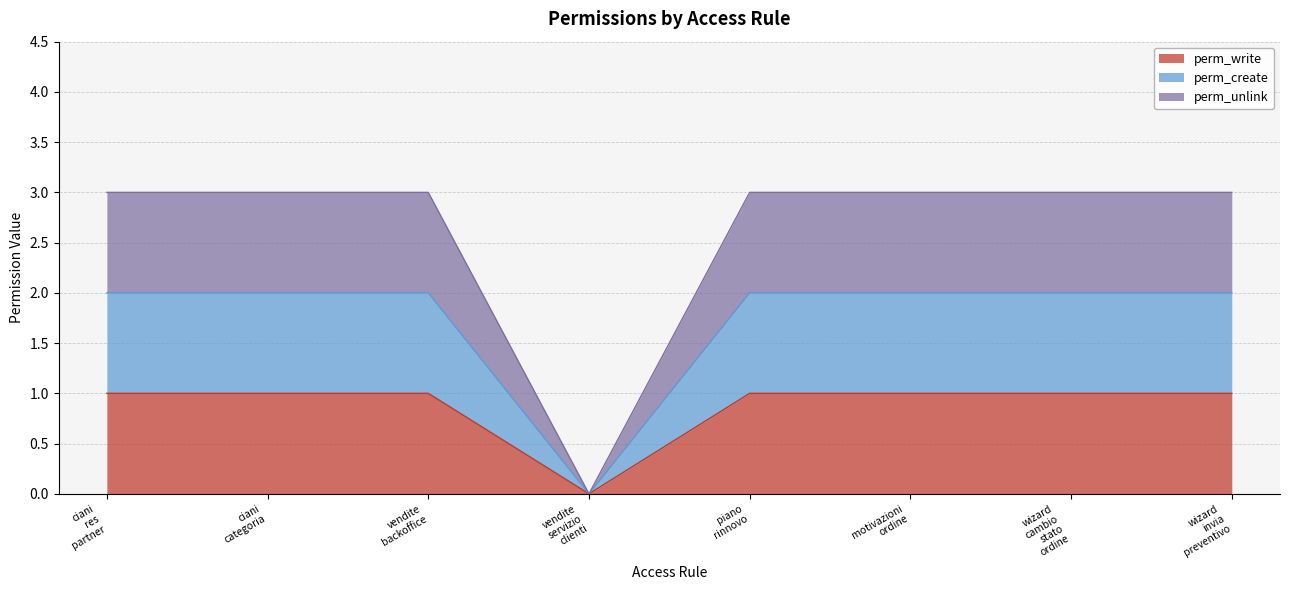

True or false: perm_write and perm_unlink cross at least once.

False